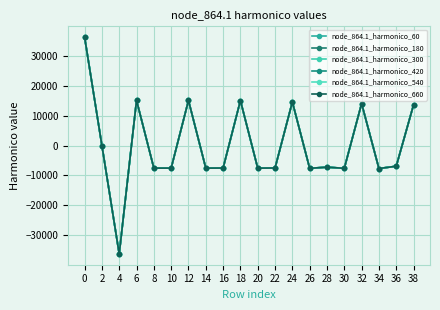

Rank the series at 6 from lowest to highest value.

node_864.1_harmonico_60, node_864.1_harmonico_180, node_864.1_harmonico_300, node_864.1_harmonico_420, node_864.1_harmonico_540, node_864.1_harmonico_660